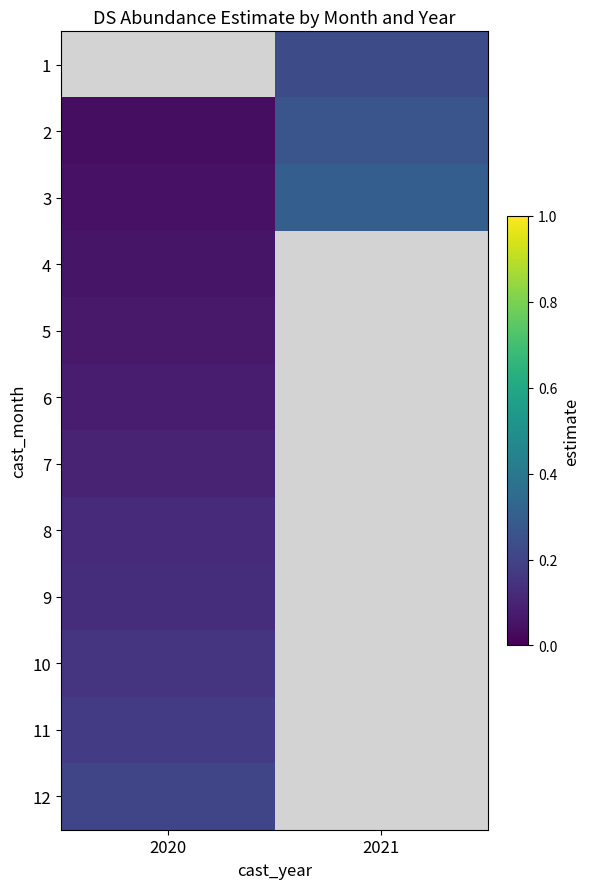

At which category does the chart reach its peak across all series?

2021